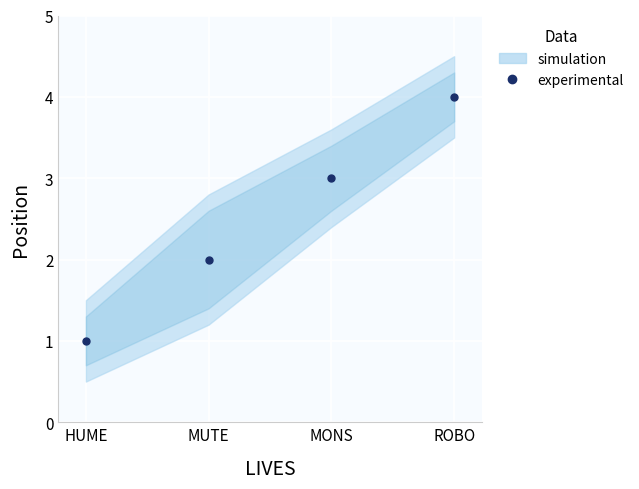

At which label is the value closest to 2?

MUTE